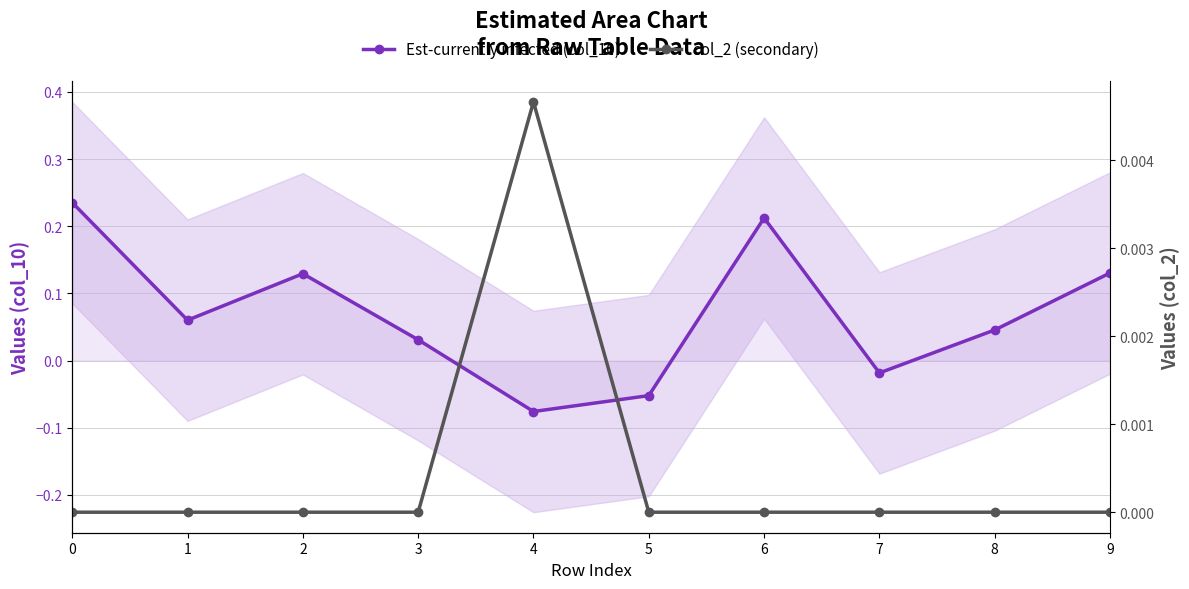

Reading right to left, transcribe all the data shown in this chart.

Est-currently infected (col_10): 0.1	0.0	-0.0	0.2	-0.1	-0.1	0.0	0.1	0.1	0.2
col_2 (secondary): 0.0	0.0	0.0	0.0	0.0	0.0	0.0	0.0	0.0	0.0